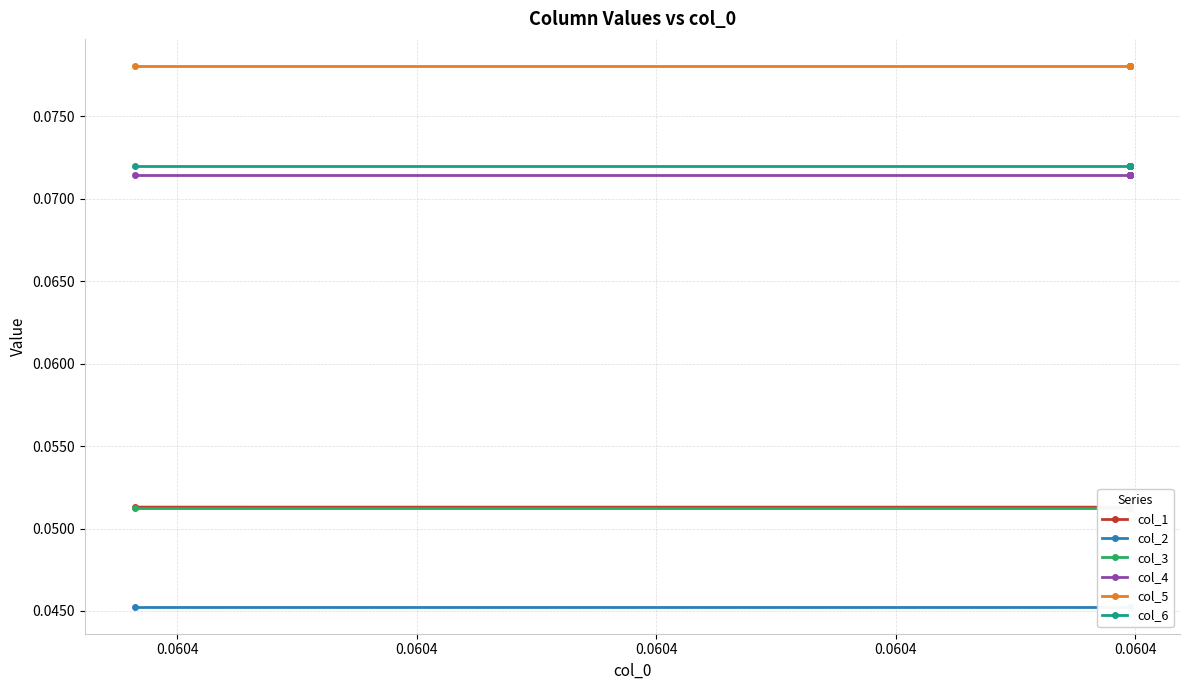

Count the col_2 values in the range 0 to 1.

18